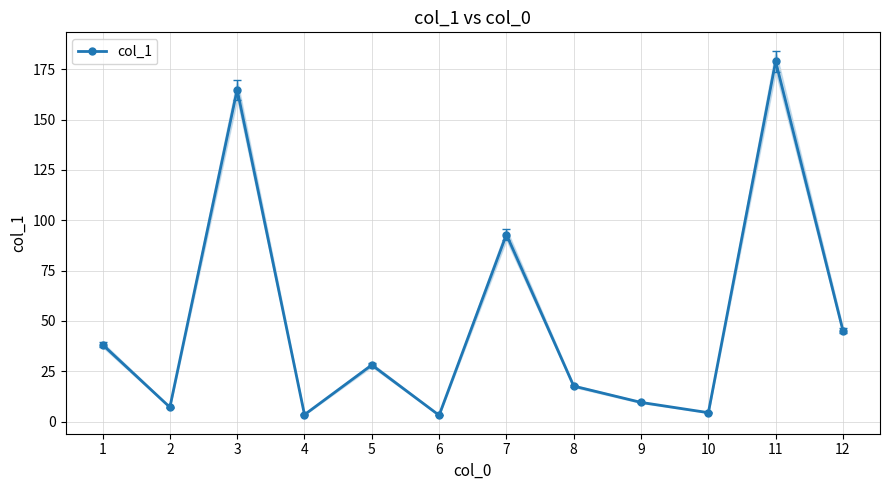

True or false: the data shows 38.2 at 1.

True